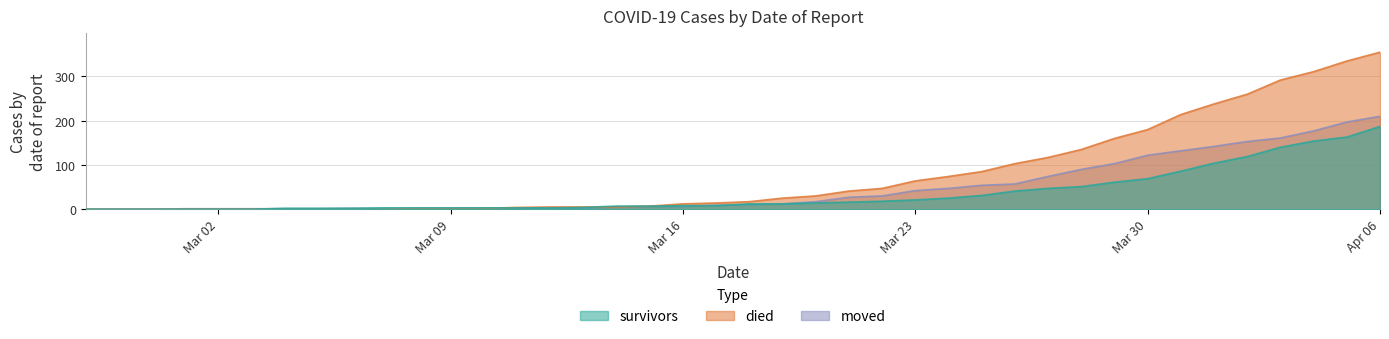

What is the label of the 24th point from the right?

2020-03-14